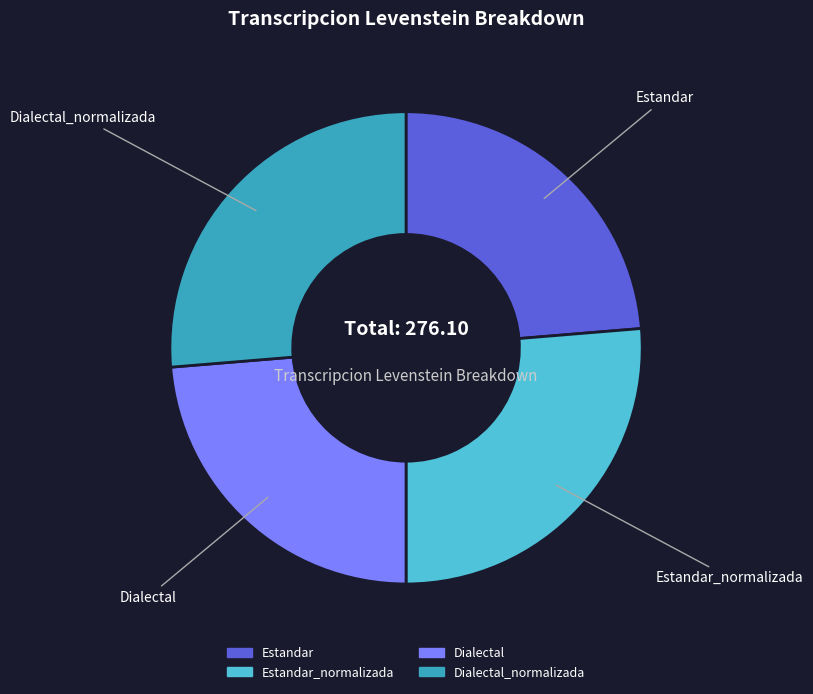

Approximately how many times larger is the value at Dialectal_normalizada compared to Estandar_normalizada?

1.0